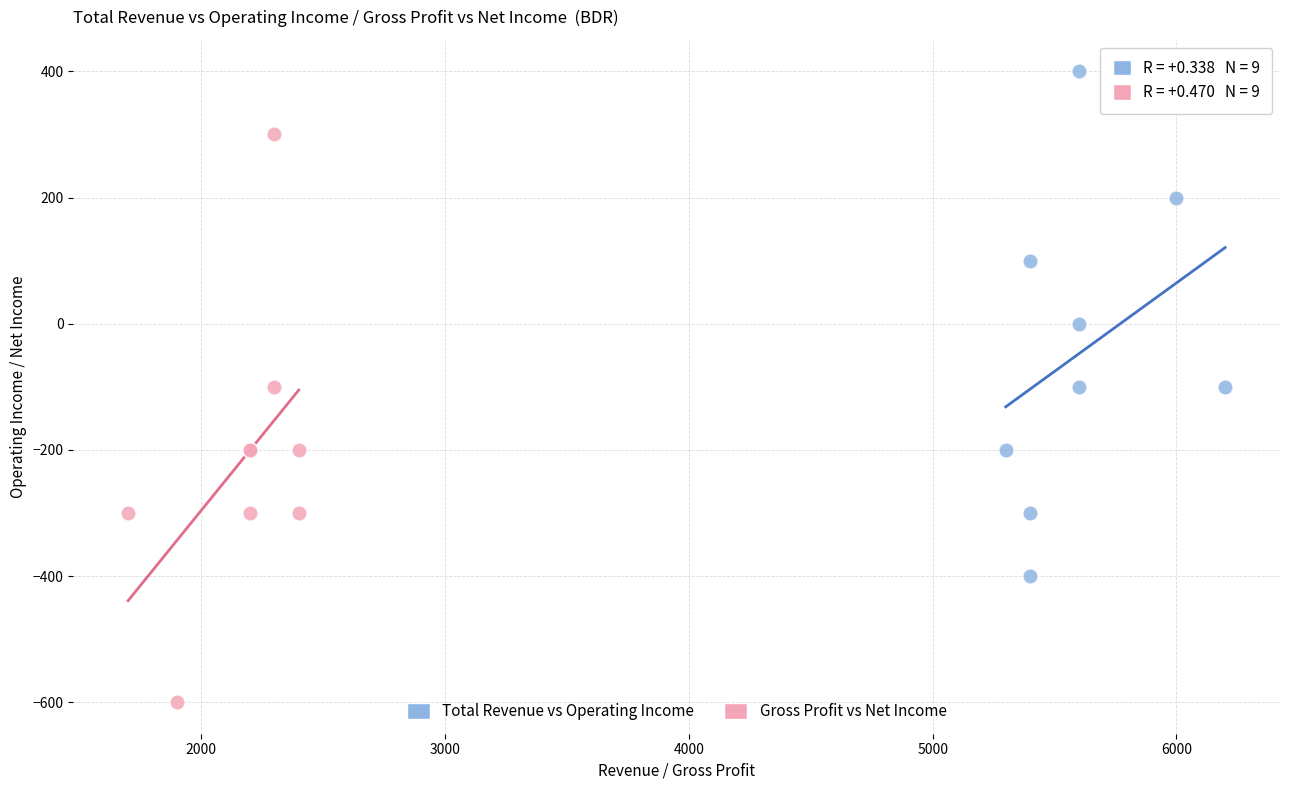

Which series contains the highest Y value?

Total Revenue vs Operating Income